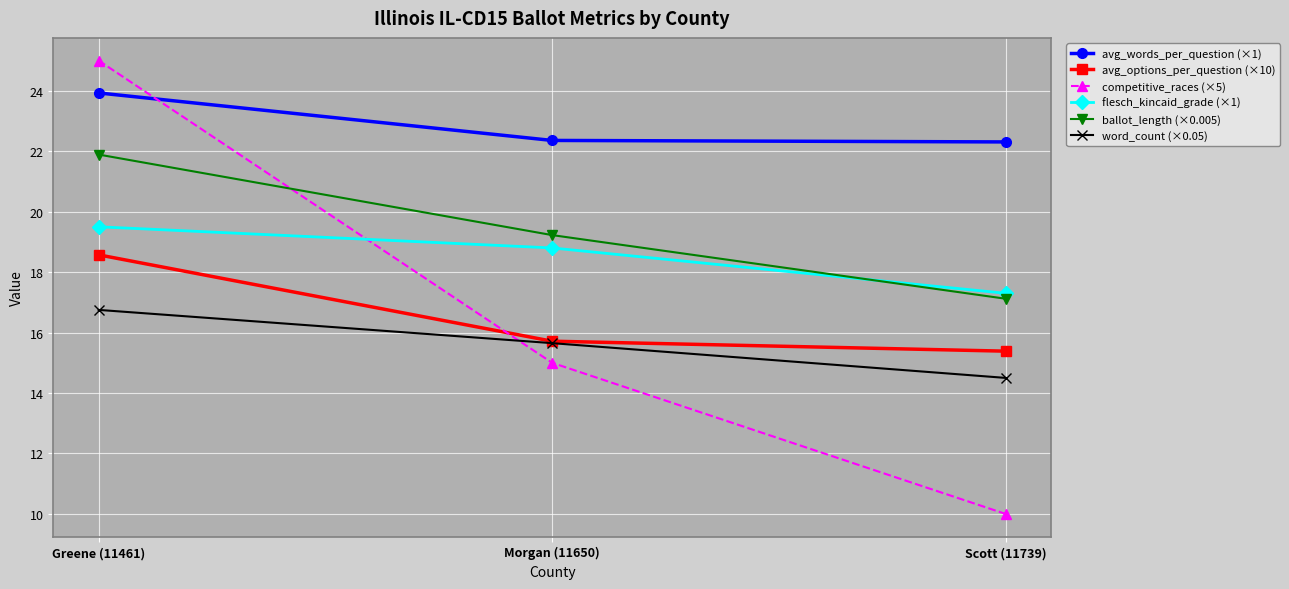

Is the value of avg_options_per_question (×10) at Scott (11739) greater than the value of avg_words_per_question (×1) at Morgan (11650)?

No